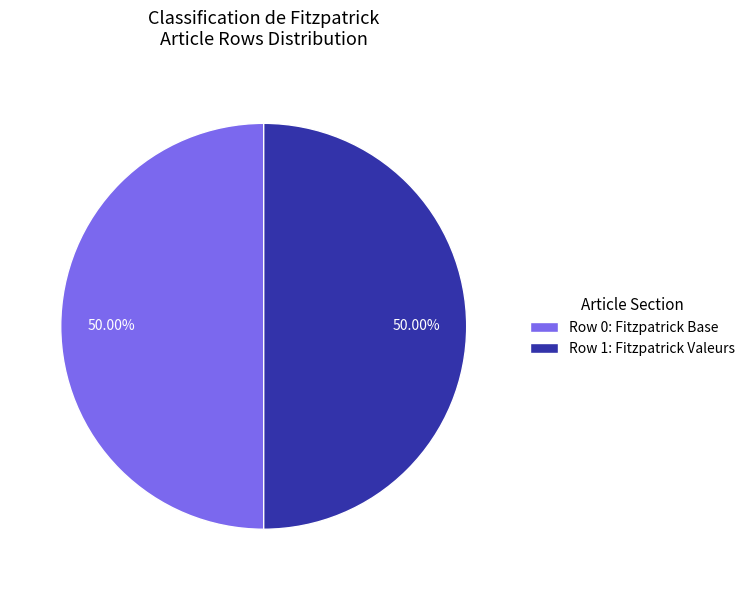

Approximately how many times larger is the value at Row 0: Fitzpatrick Base compared to Row 1: Fitzpatrick Valeurs?

1.0